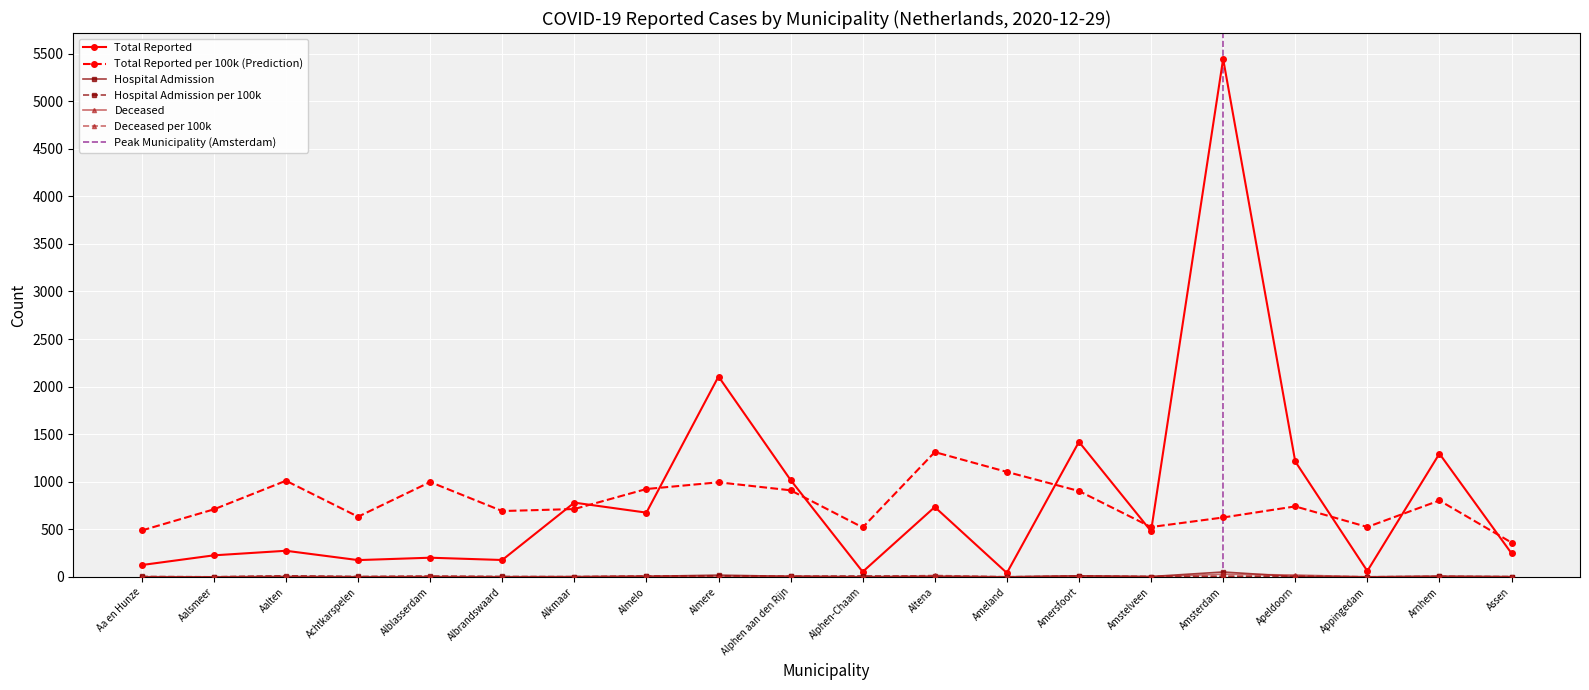

At Amersfoort, list the series in order from smallest to largest.

Deceased, Hospital_admission, Total_reported